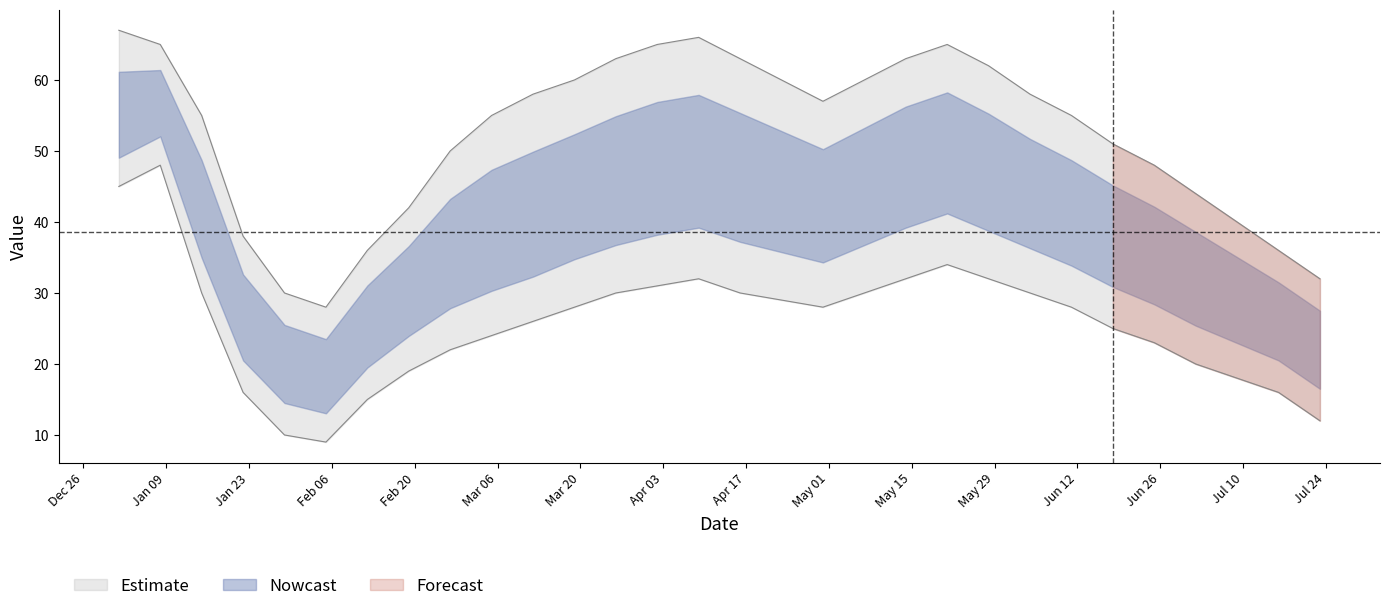

At which label does the data first exceed 57?

2023-01-01